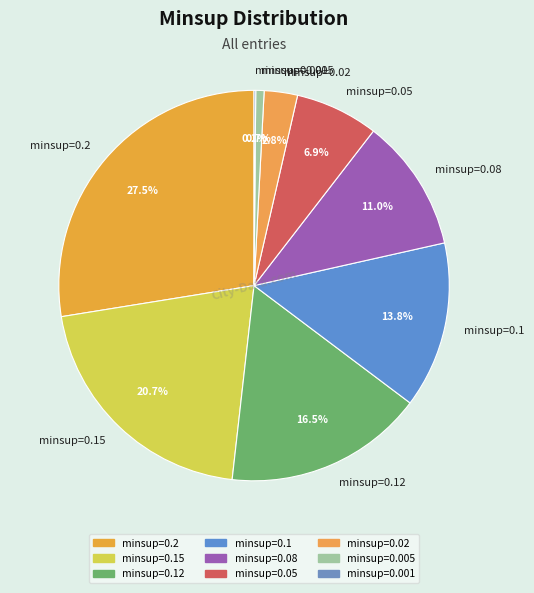

Do minsup=0.02 and minsup=0.08 together represent more than half of the pie?

No